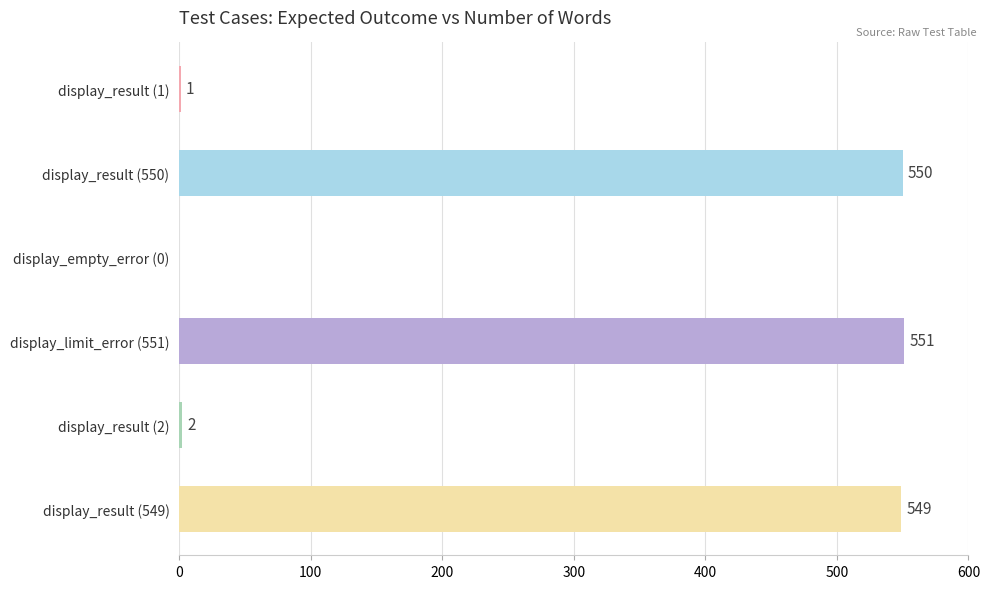

How many distinct data groups are displayed?

1